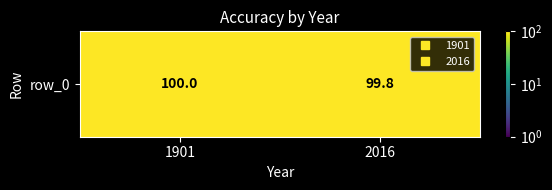

Which label corresponds to the smallest value in the chart?

2016